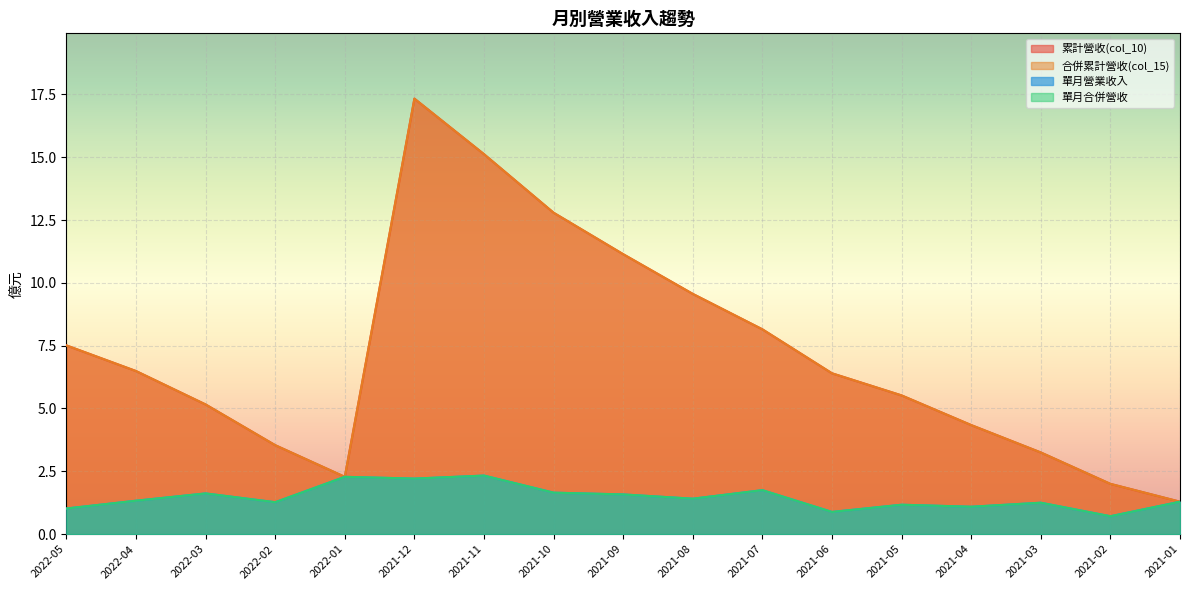

Which has a higher value, 2021-08 or 2022-01?

2021-08